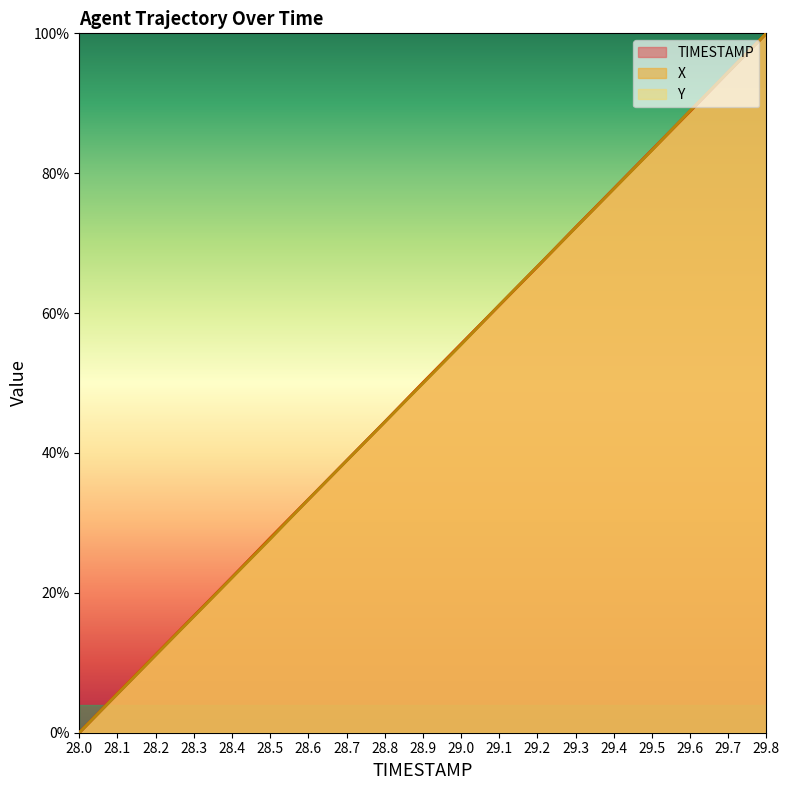

Between 28.3 and 28.7, which series saw the biggest shift?

Y